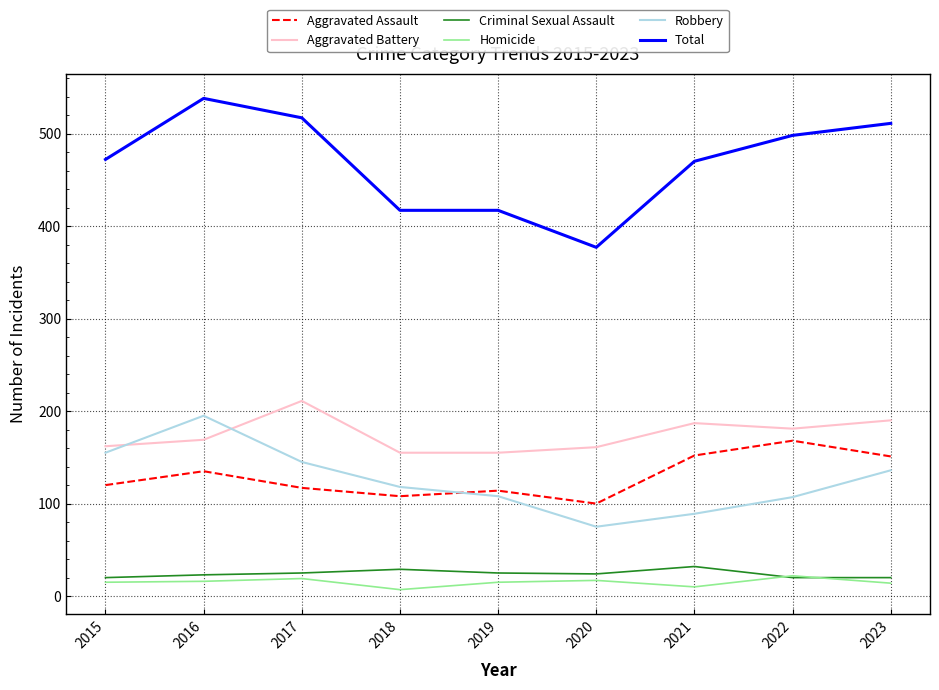

True or false: Robbery and Total cross at least once.

False